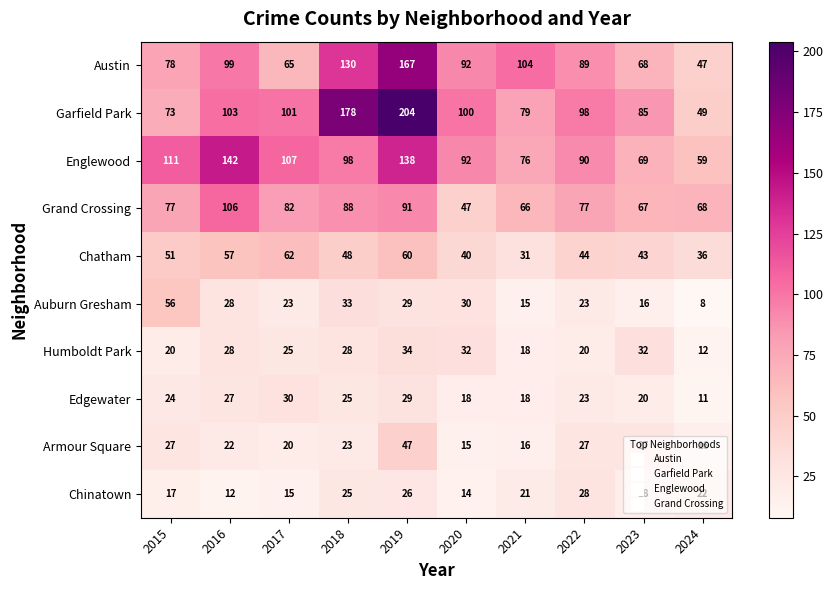

The Edgewater series shows 13 at 2022. True or false?

False